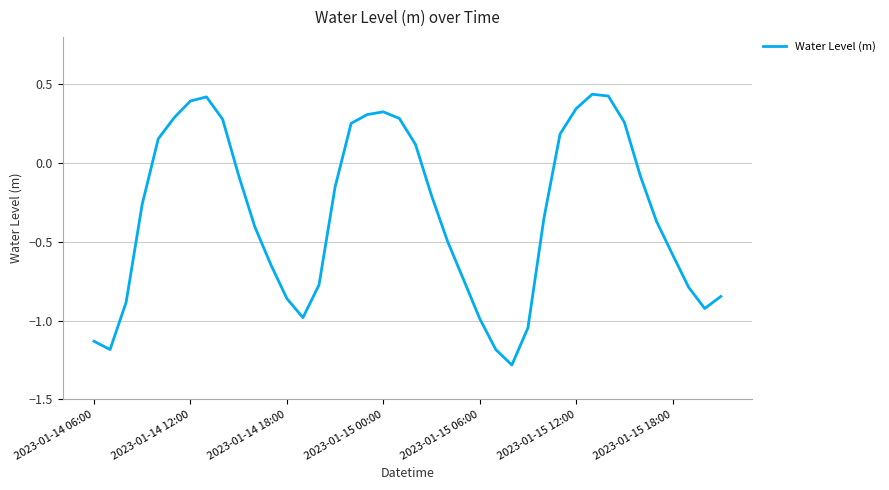

What is the minimum value shown in the chart?

-1.3